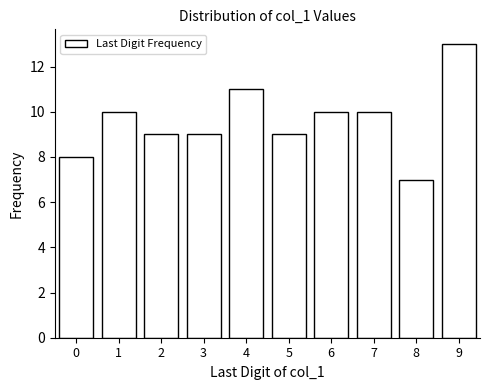

Reading left to right, transcribe all the data shown in this chart.

0=8	1=10	2=9	3=9	4=11	5=9	6=10	7=10	8=7	9=13